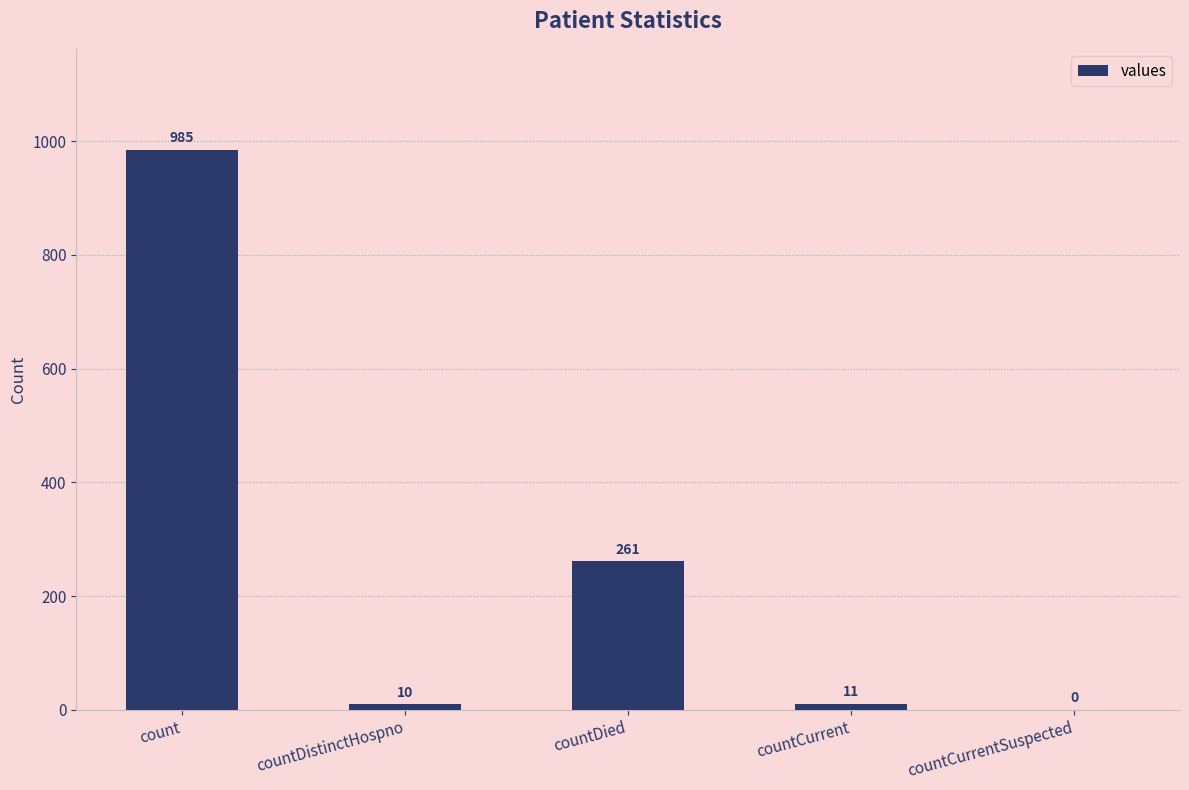

Does the chart contain stacked bars?

No